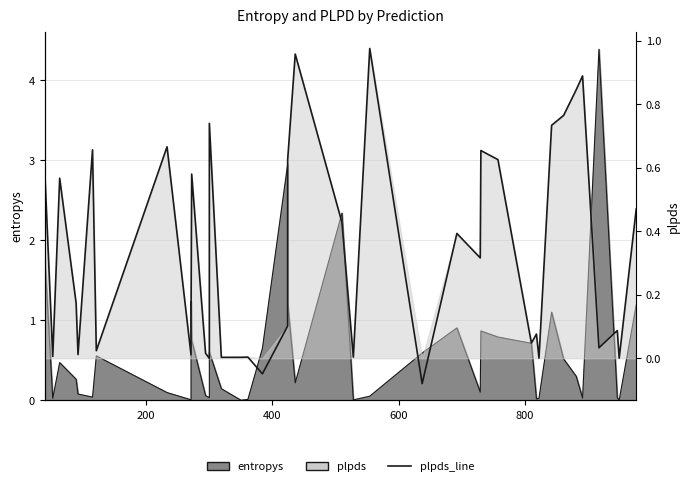

How many interior local peaks (higher than both neighbors) does the data have?

13